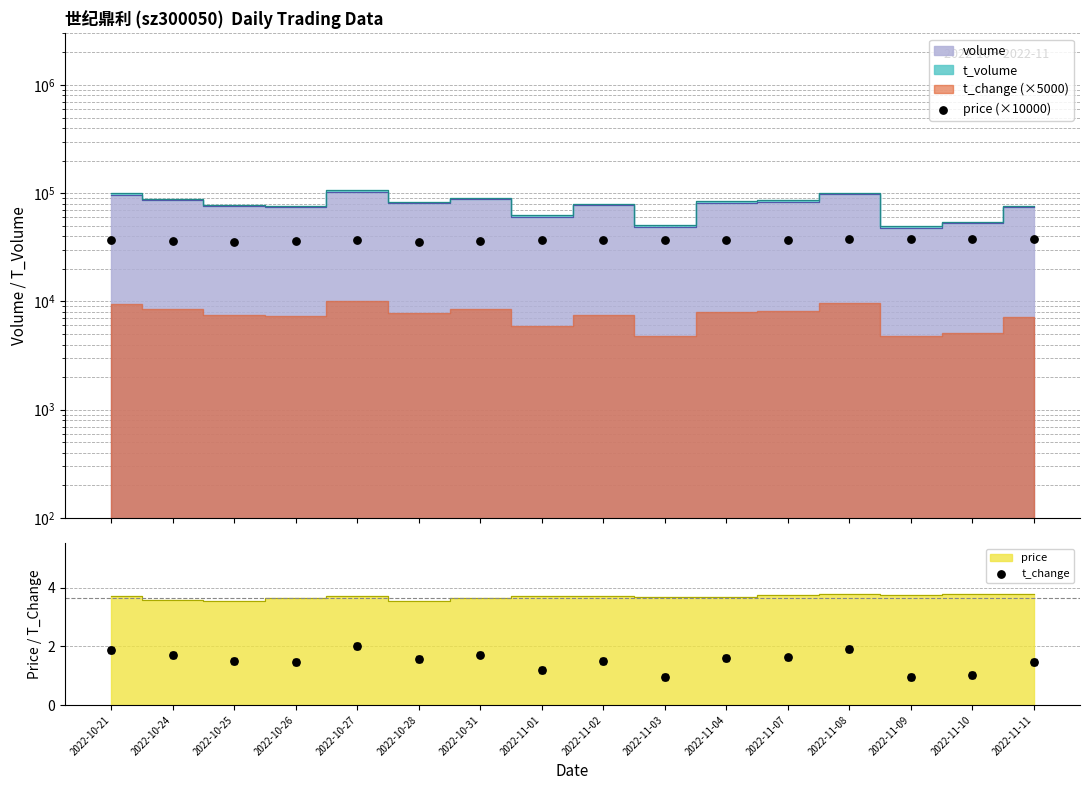

At how many categories does at least one series exceed 2445?

16